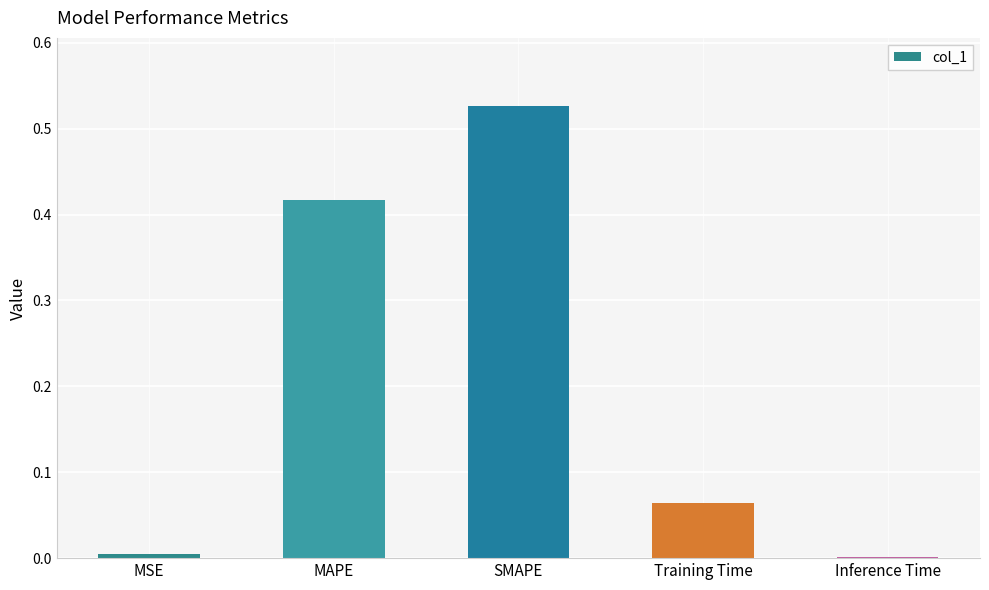

Which has a higher value, SMAPE or MAPE?

SMAPE